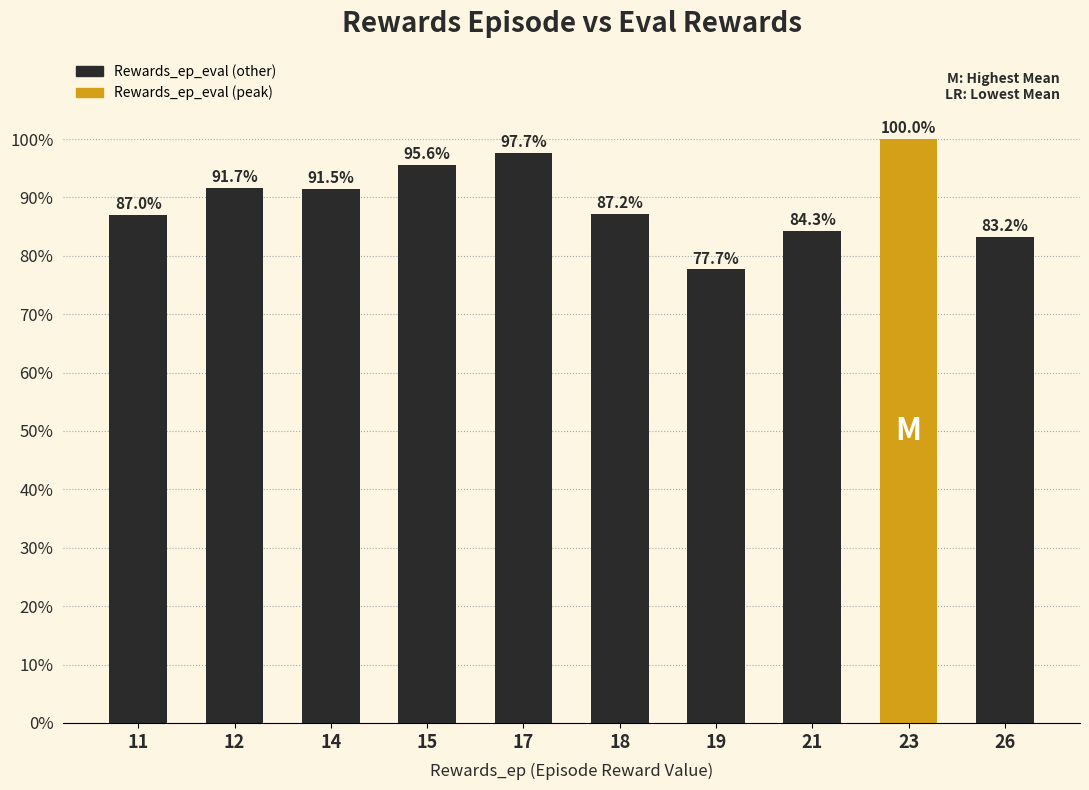

What is the sum of all values?

895.8